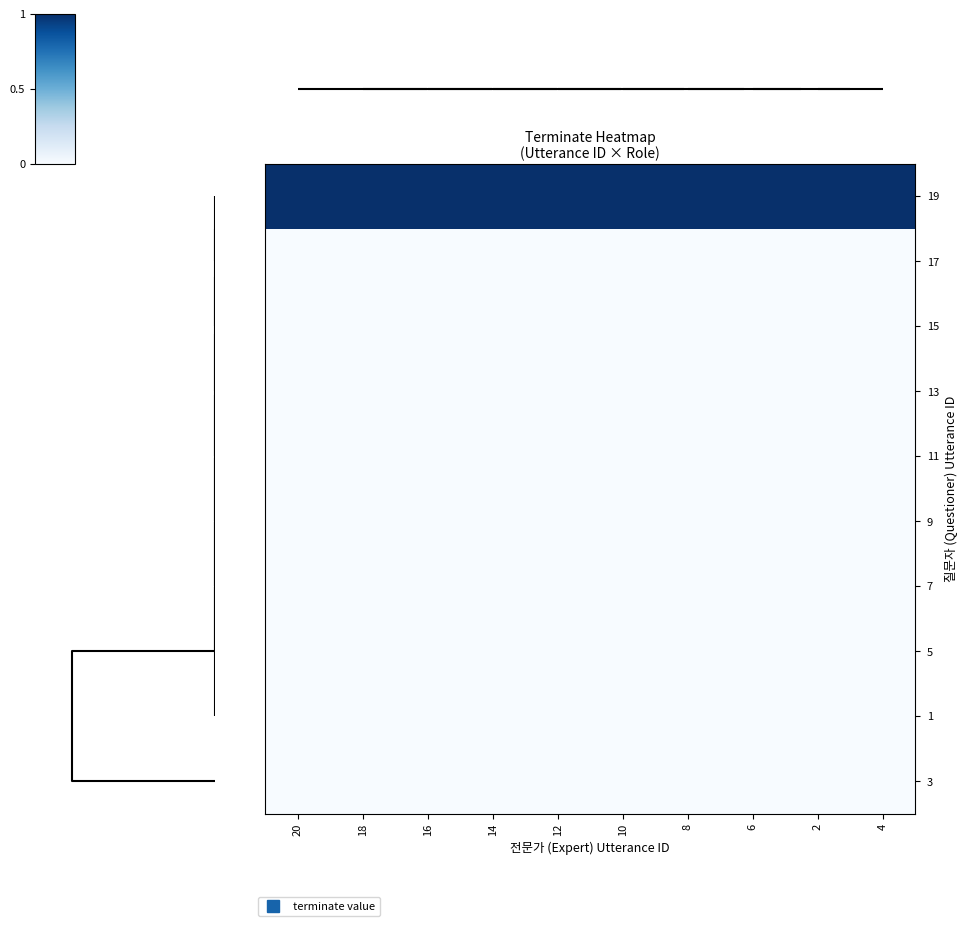

At how many categories does at least one series exceed 0?

10